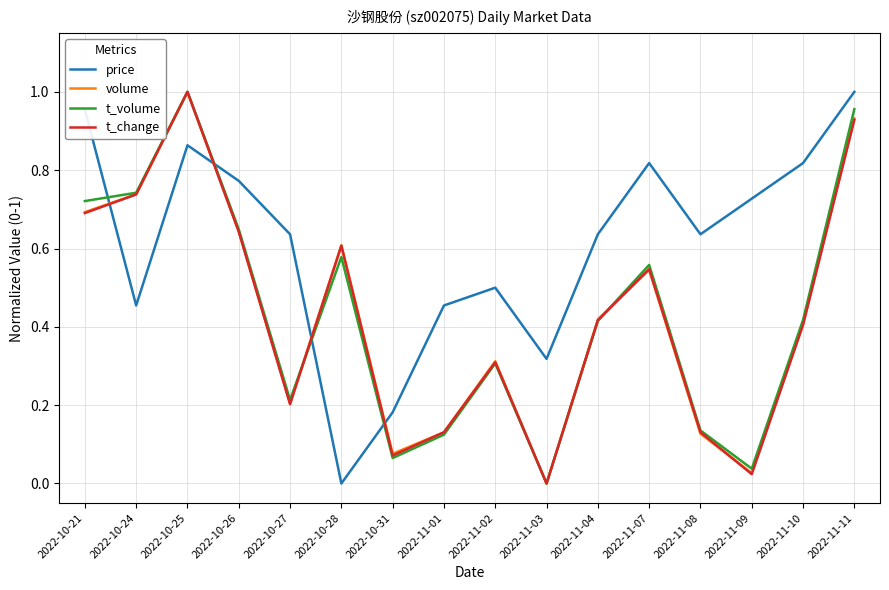

At which category does volume reach its first local peak?

2022-10-25